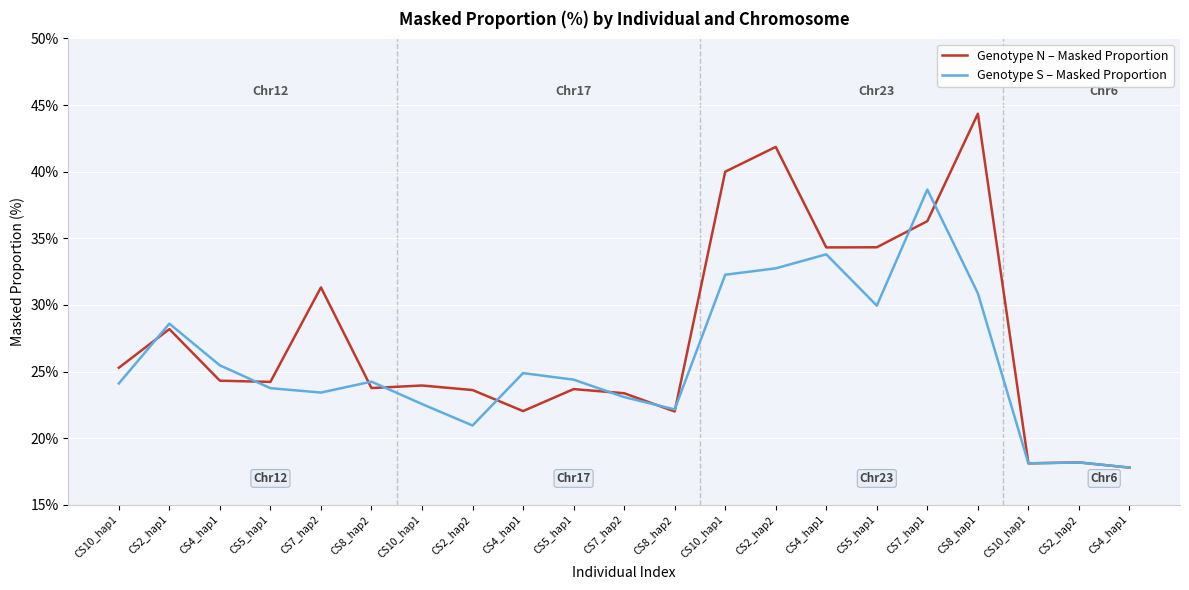

True or false: Genotype S – Masked Proportion has a value of 23.8 at CS5_hap1.

True